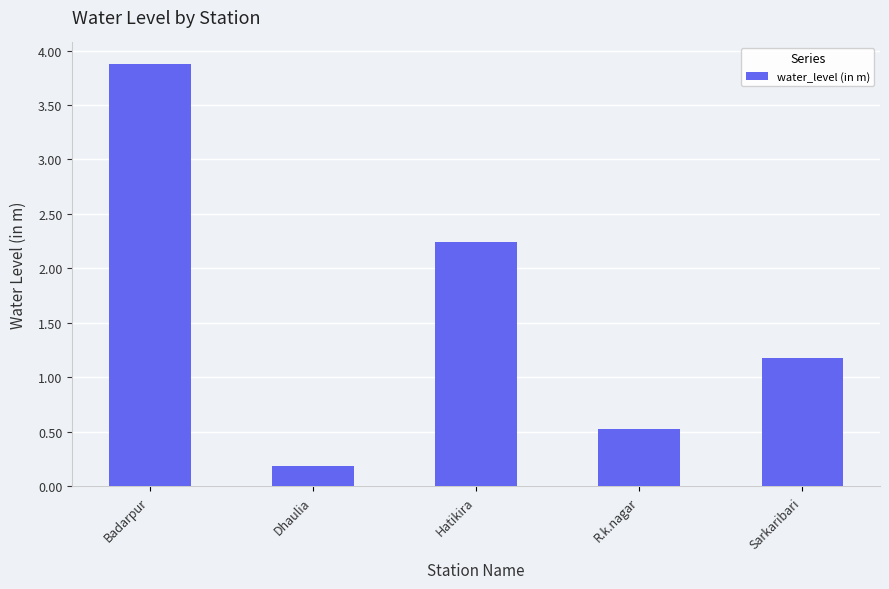

Reading left to right, extract all data points from this chart.

3.9	0.2	2.2	0.5	1.2